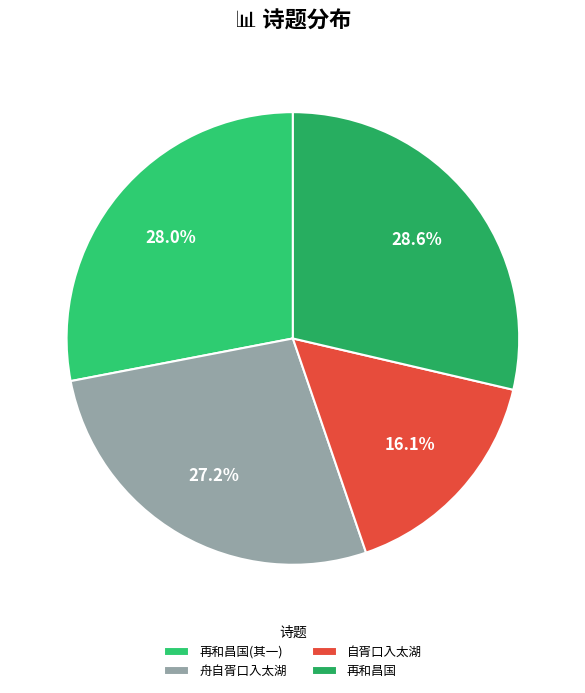

Is it true that 自胥口入太湖 is 9% of the pie?

False